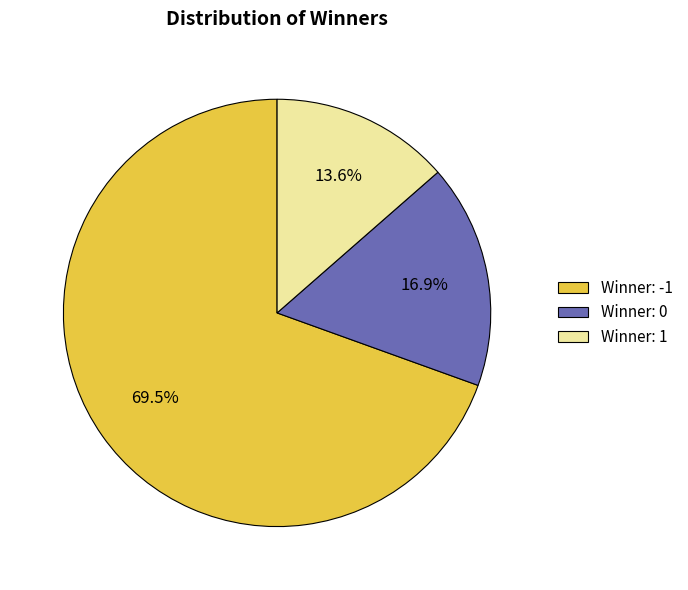

How many slices are in this pie chart?

3